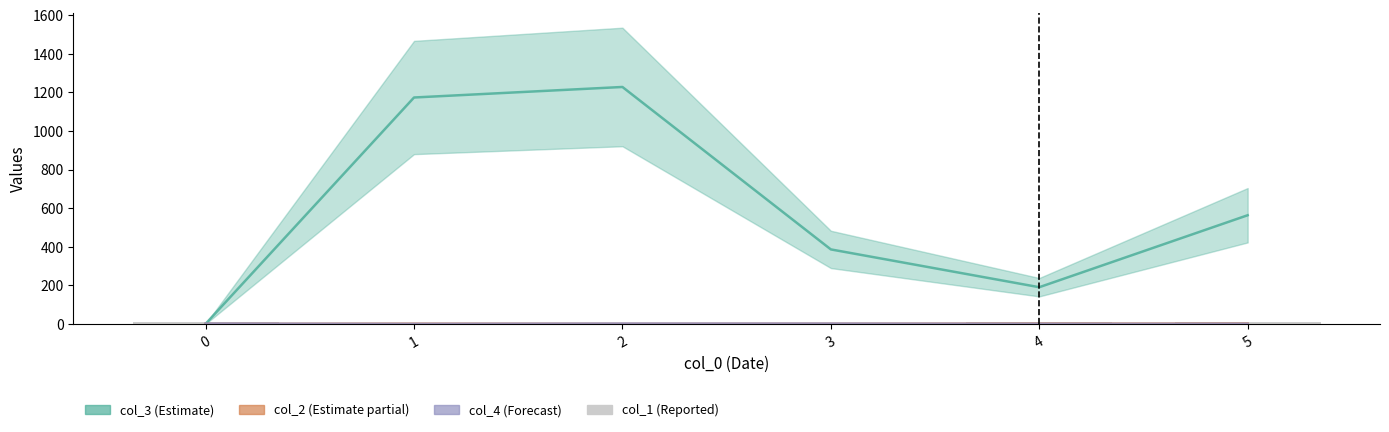

Is it true that the value at 1 is 4.0?

False